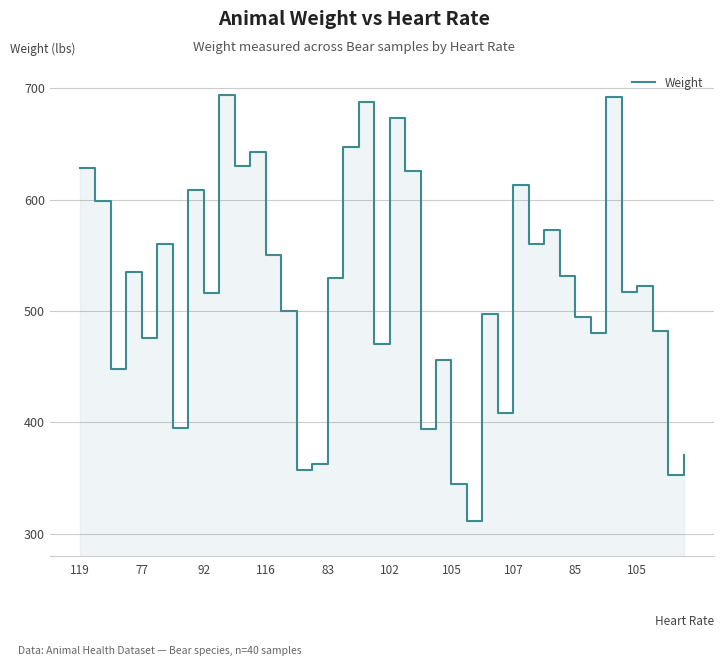

How many points are lower than both their immediate neighbors (excluding endpoints)?

14